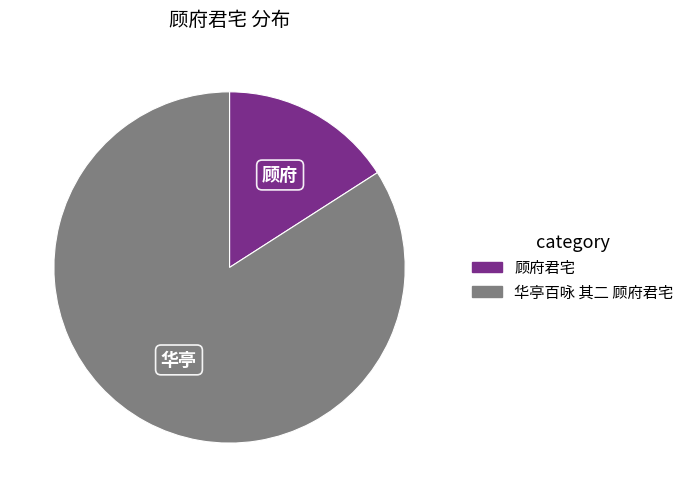

The 华亭百咏 其二 顾府君宅 slice represents 77% of the pie. True or false?

False